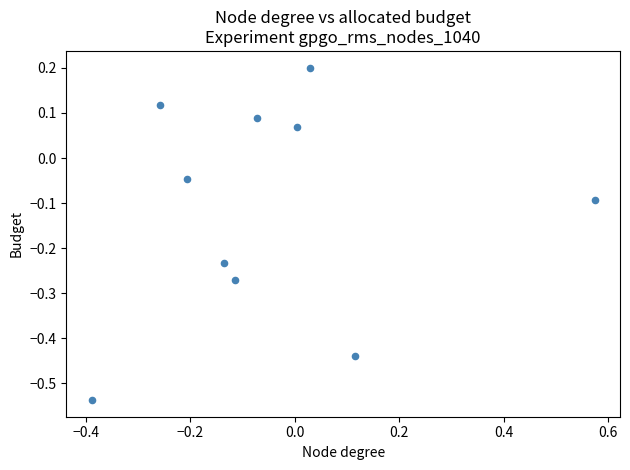

What is the range of X values (max minus min)?

1.0